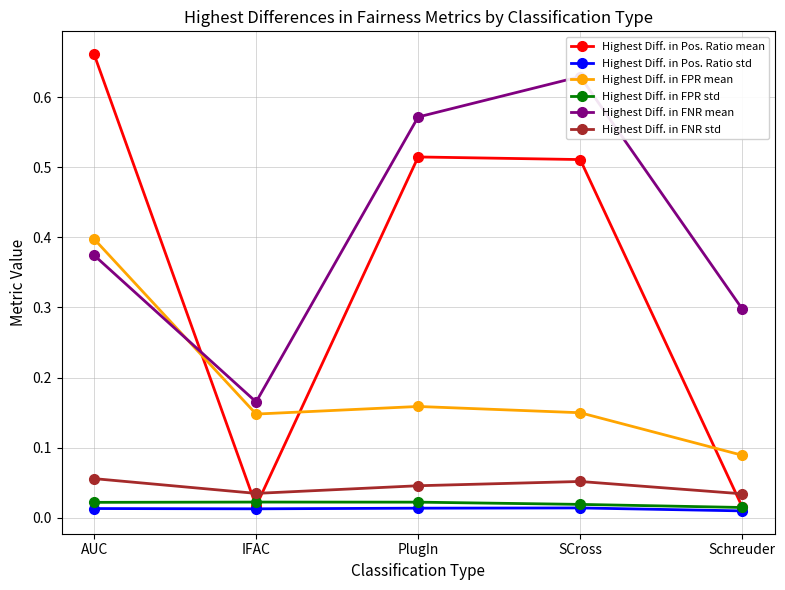

Which category has the highest value in the Highest Diff. in FNR mean series?

SCross